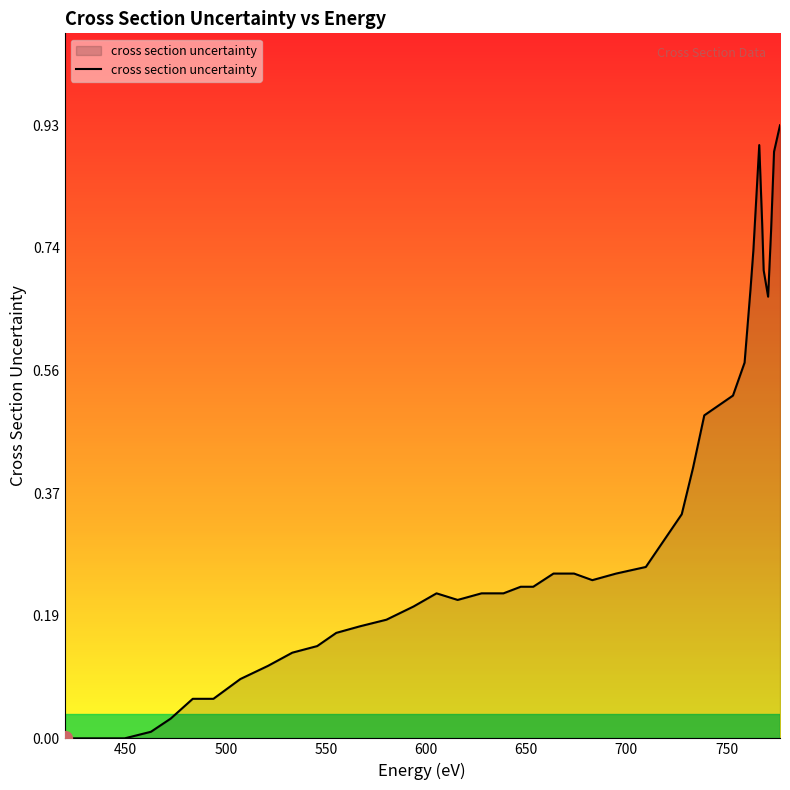

What is the average value?

0.4